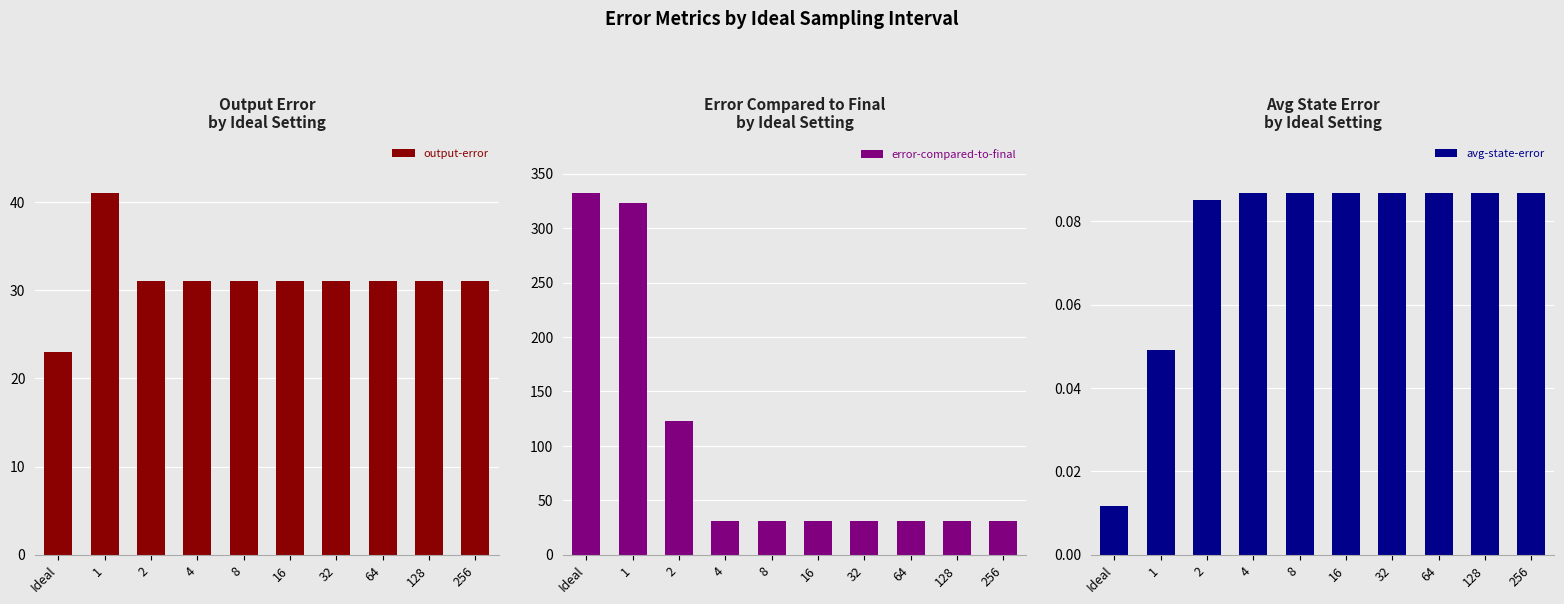

Count the number of data series in this chart.

3